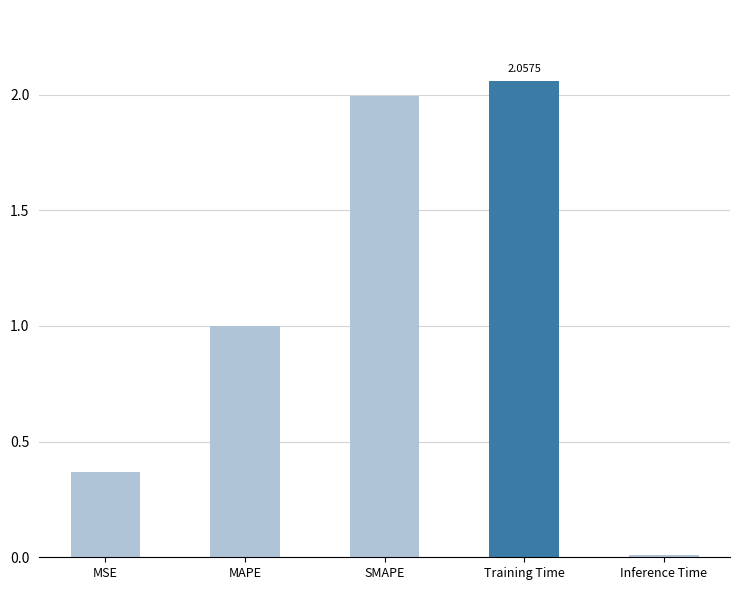

What is the change in value from MSE to MAPE?

+0.6